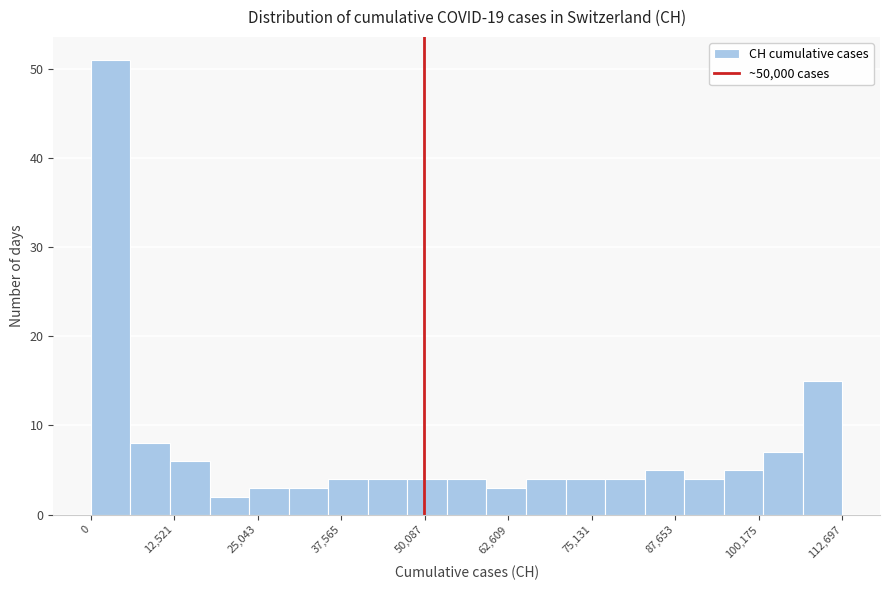

Read against the x-axis, roughly where is the centre of the tallest bar?

2000